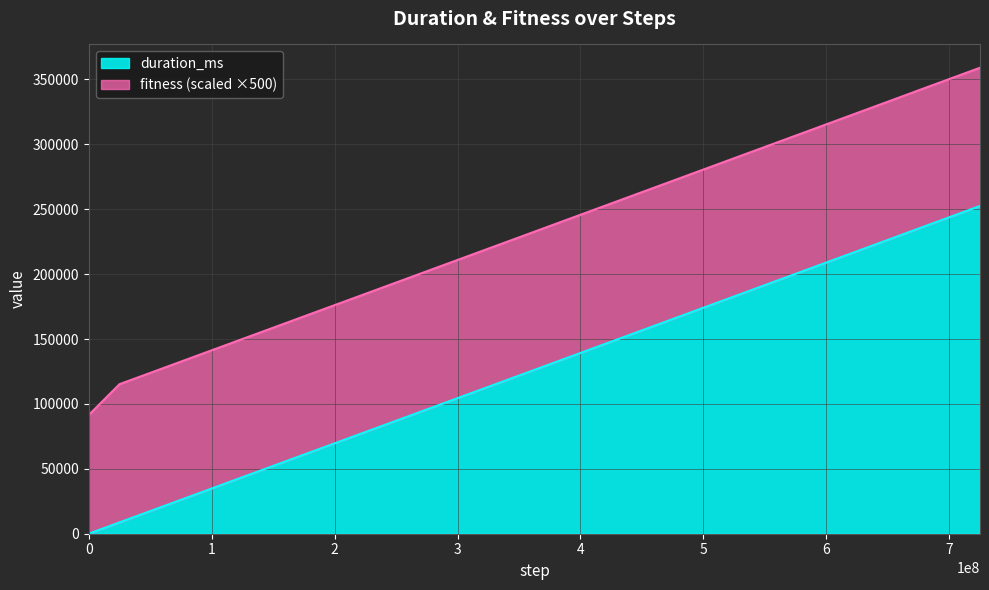

What is the greatest value displayed?

252531